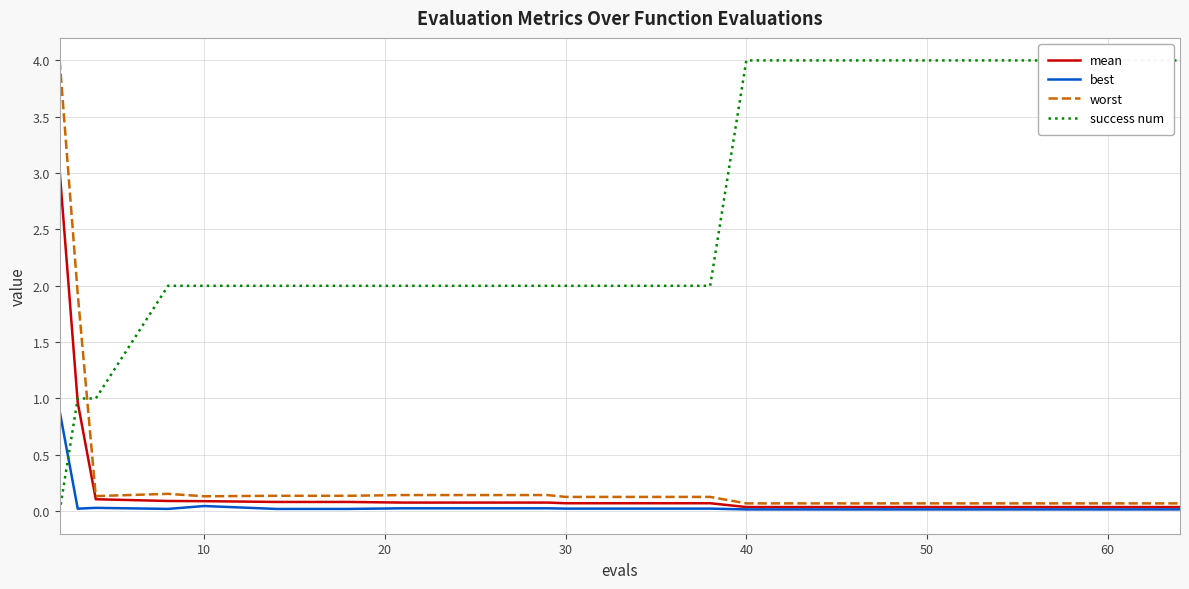

What is the label of the 14th point from the left?

40